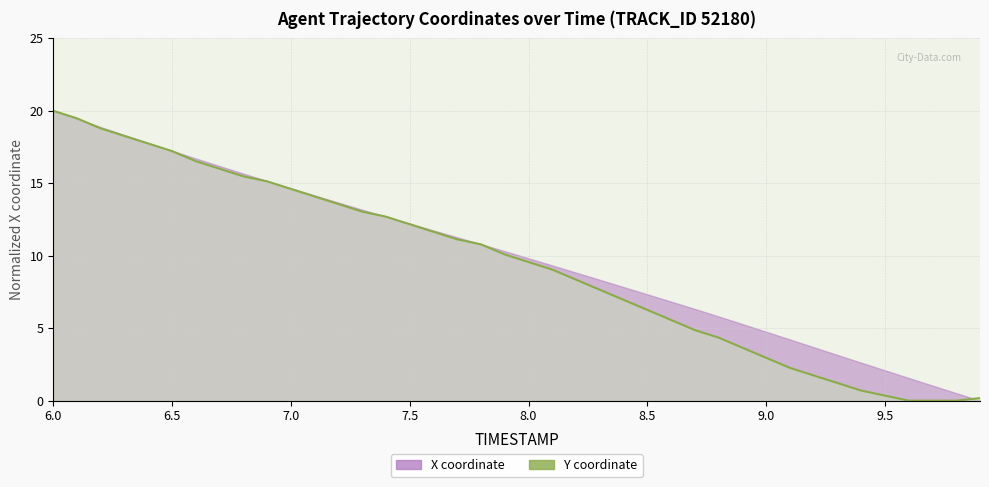

The chart shows a value of 7.1 at 38. True or false?

False